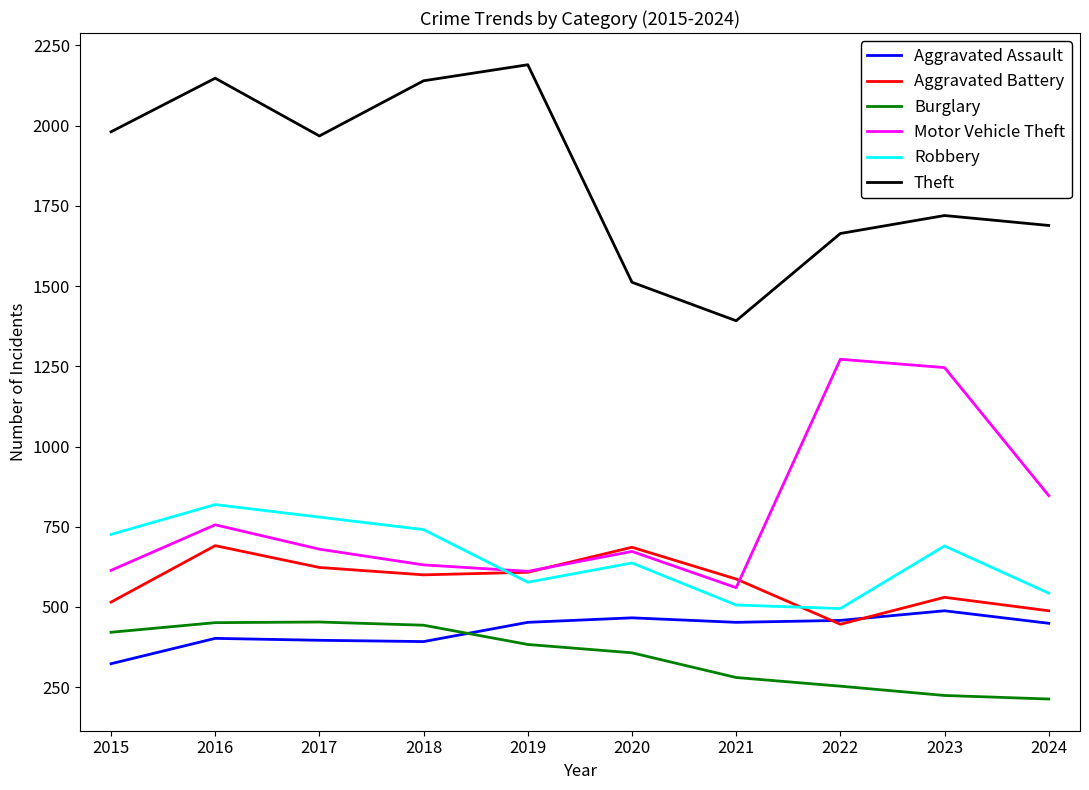

Which series changed the most between 2016 and 2020?

Theft